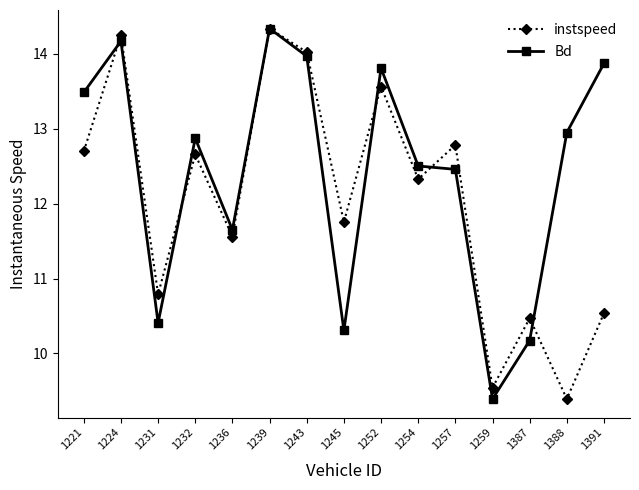

The value of instspeed at 1245 is 11.8. True or false?

True